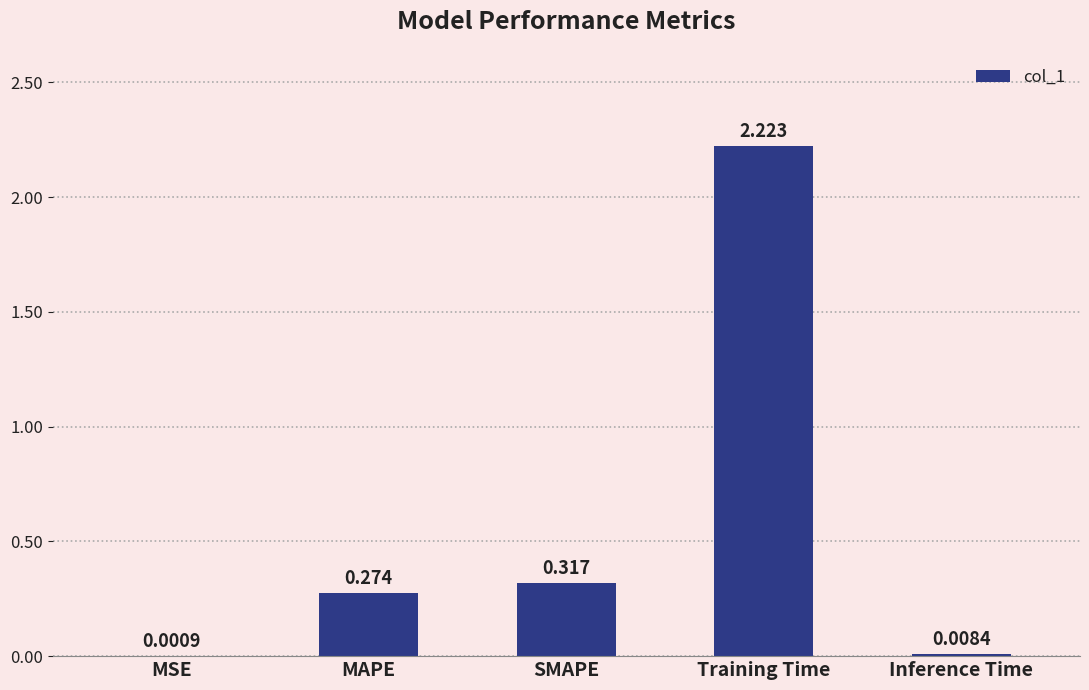

Which has a higher value, SMAPE or Inference Time?

SMAPE